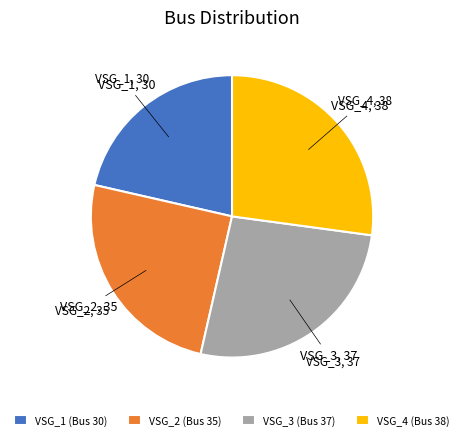

Is it true that VSG_2 (Bus 35) is 25% of the pie?

True